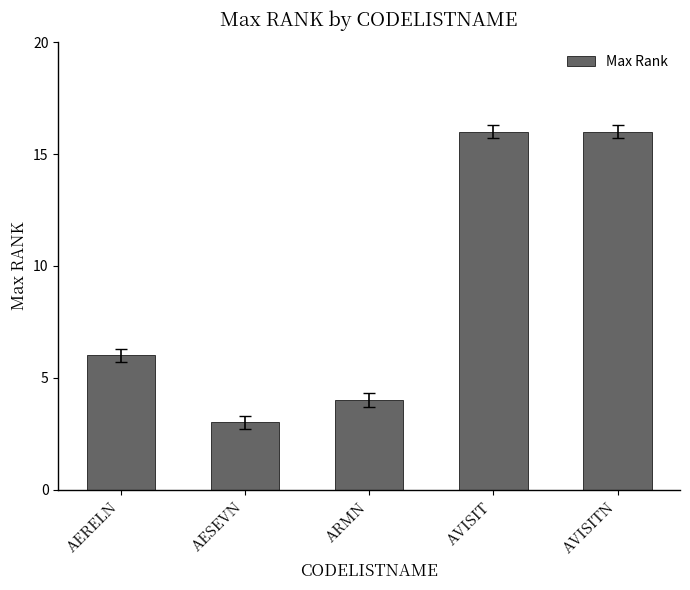

What is the sum of the values at AVISIT and AESEVN?

19